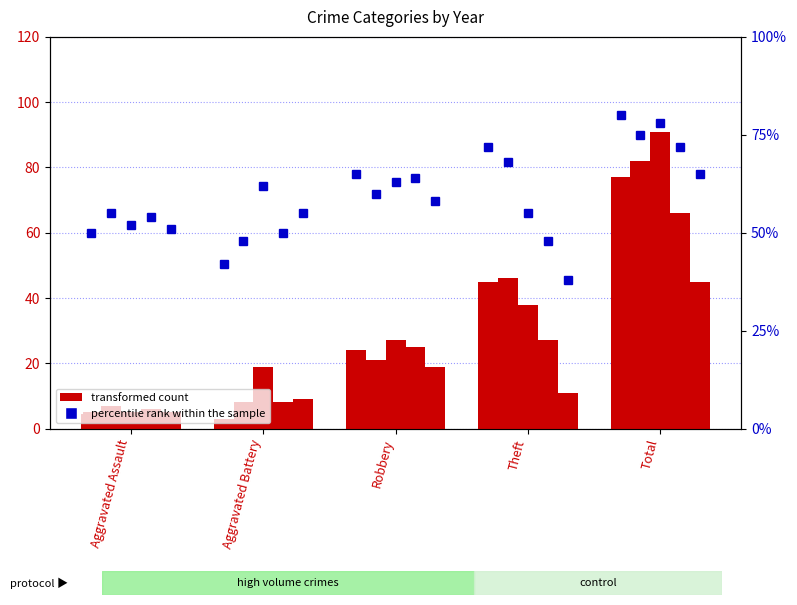

Where is 2017 nearest to the value 44?

Theft